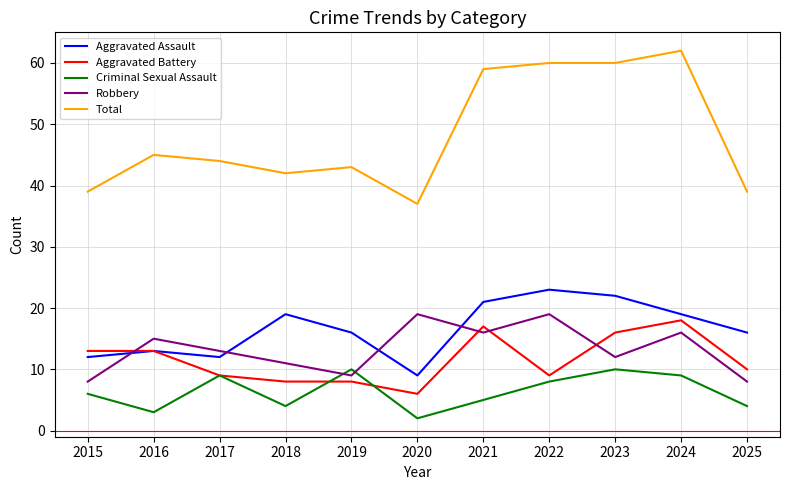

Is it true that Total equals 44 at 2017?

True